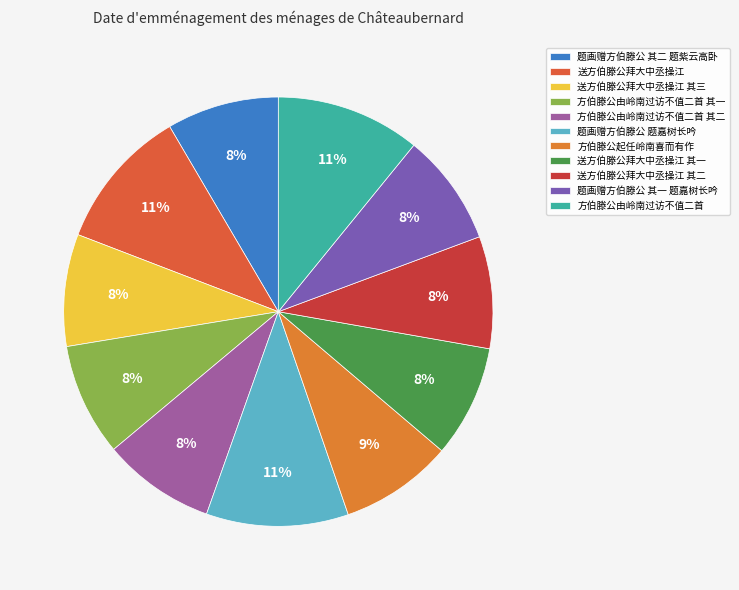

Is there a majority slice in this chart?

No